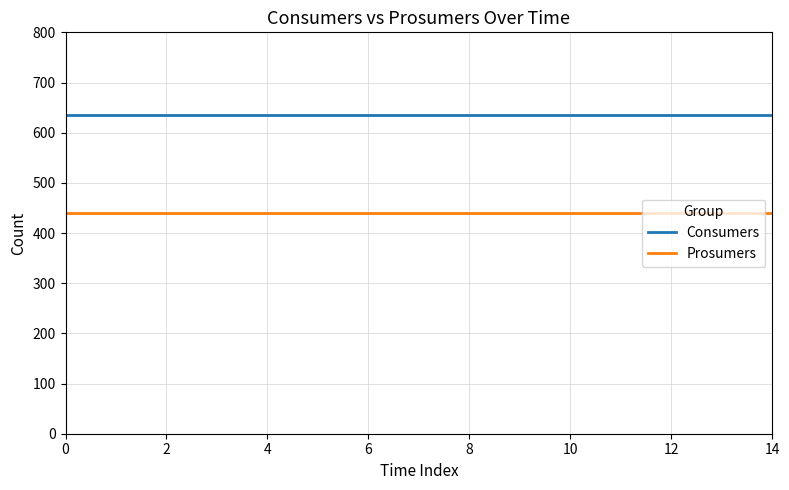

Which series has the largest total across all categories?

Consumers